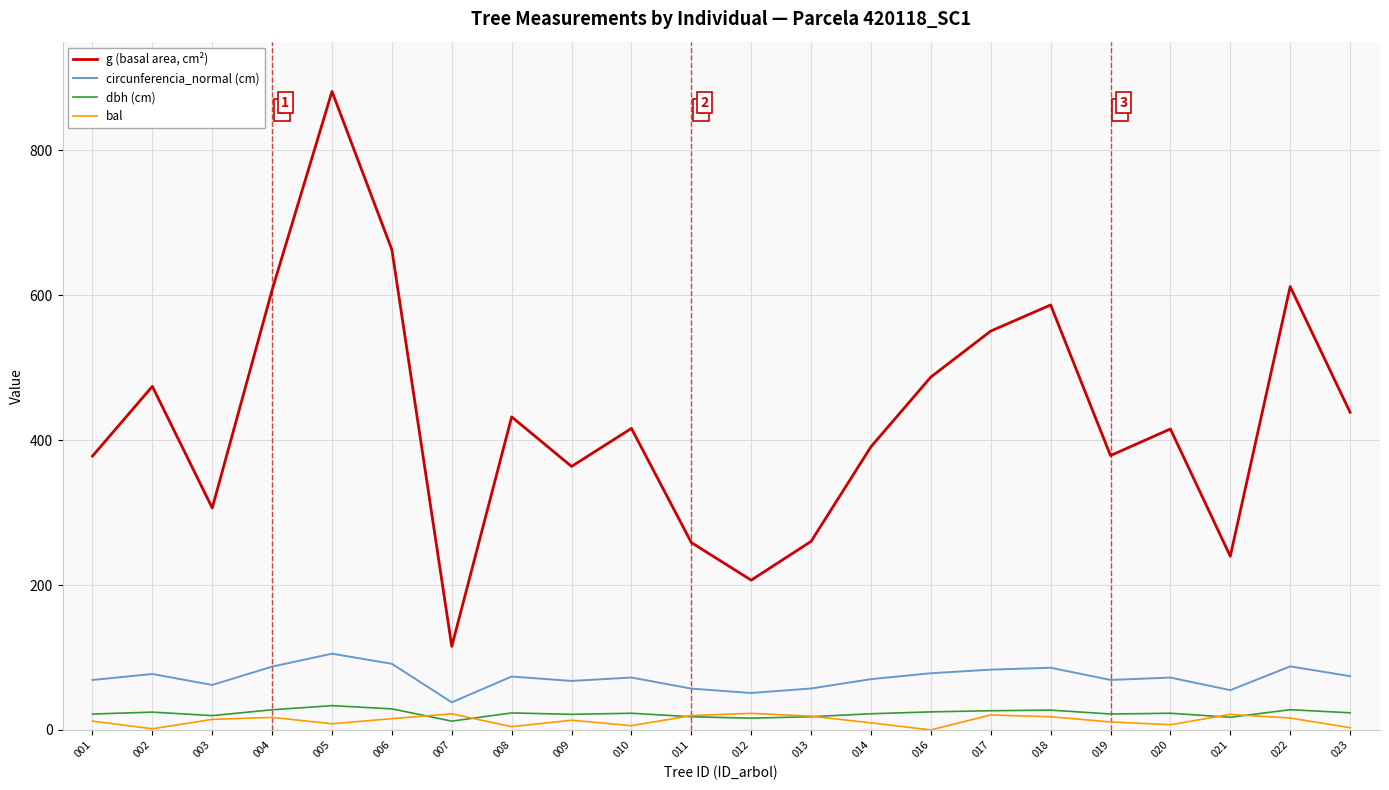

Does the chart have visible grid lines?

Yes